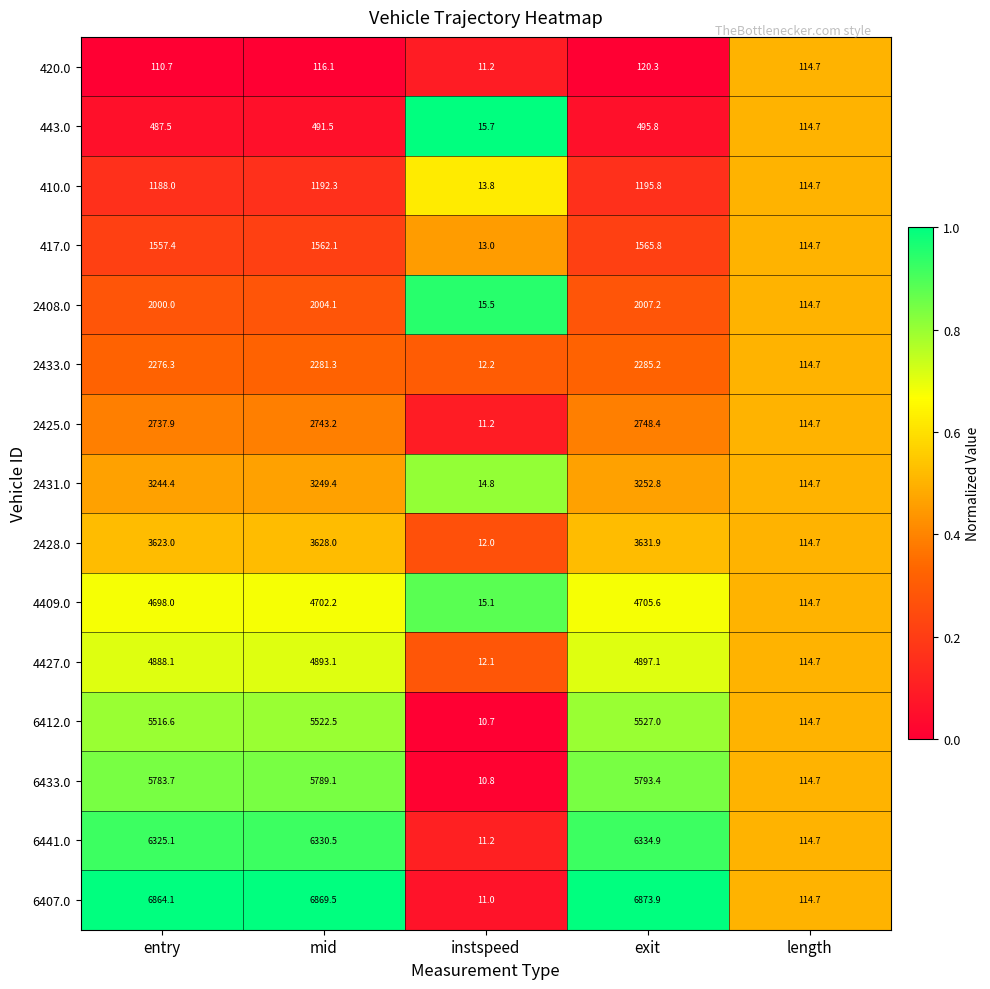

Which category has the lowest value in the 6441.0 series?

instspeed